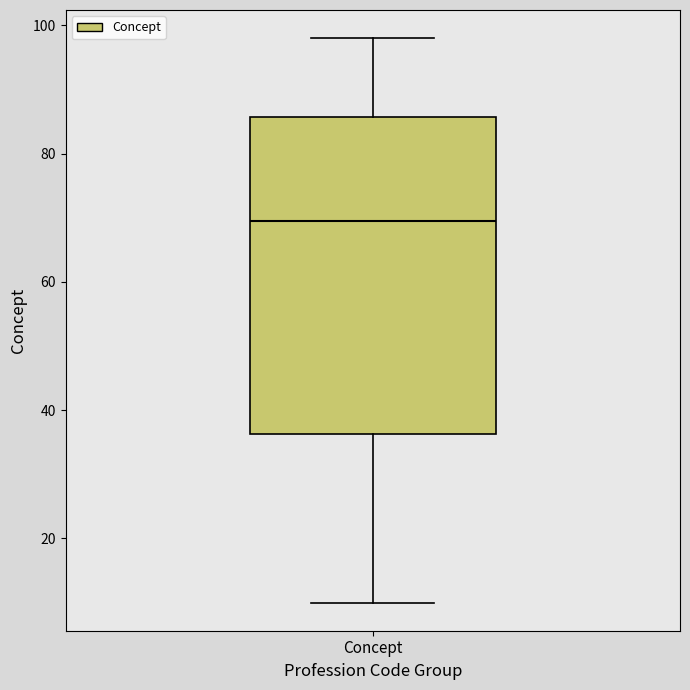

Where is the lower edge of the box for Concept on the y-axis? The values are not printed on the chart, so give them approximately, as read against the axis.

36